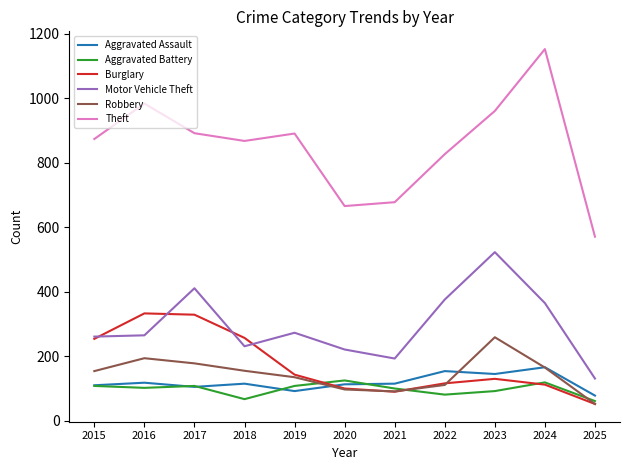

True or false: Motor Vehicle Theft and Theft intersect in this chart.

False